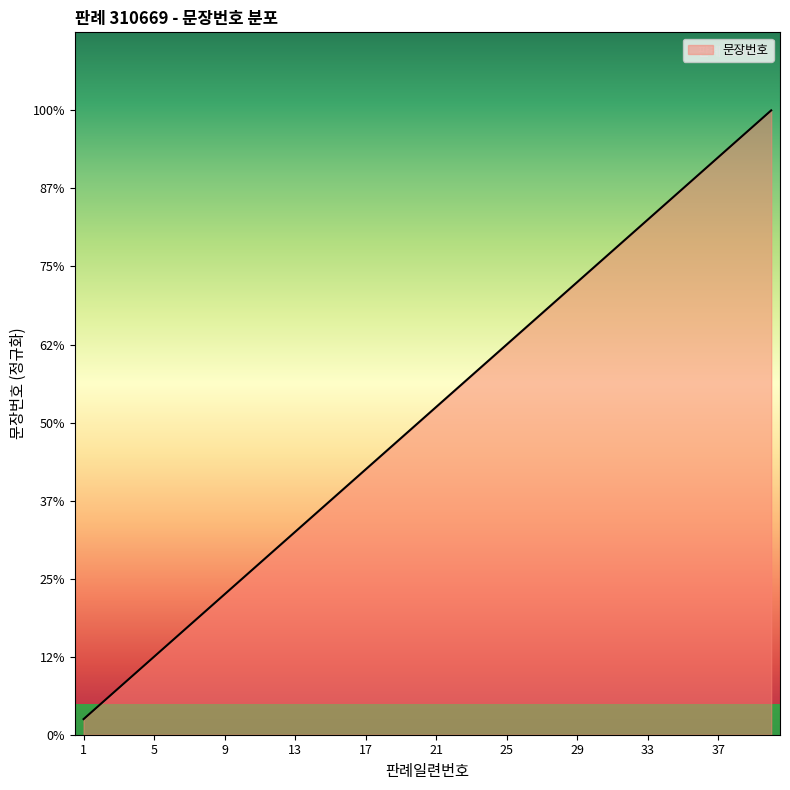

Rank the categories by value from highest to lowest.

40, 39, 38, 37, 36, 35, 34, 33, 32, 31, 30, 29, 28, 27, 26, 25, 24, 23, 22, 21, 20, 19, 18, 17, 16, 15, 14, 13, 12, 11, 10, 9, 8, 7, 6, 5, 4, 3, 2, 1